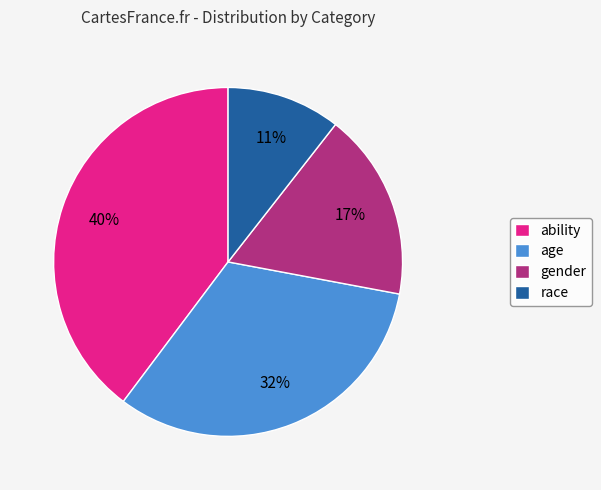

Which has a higher value, ability or gender?

ability